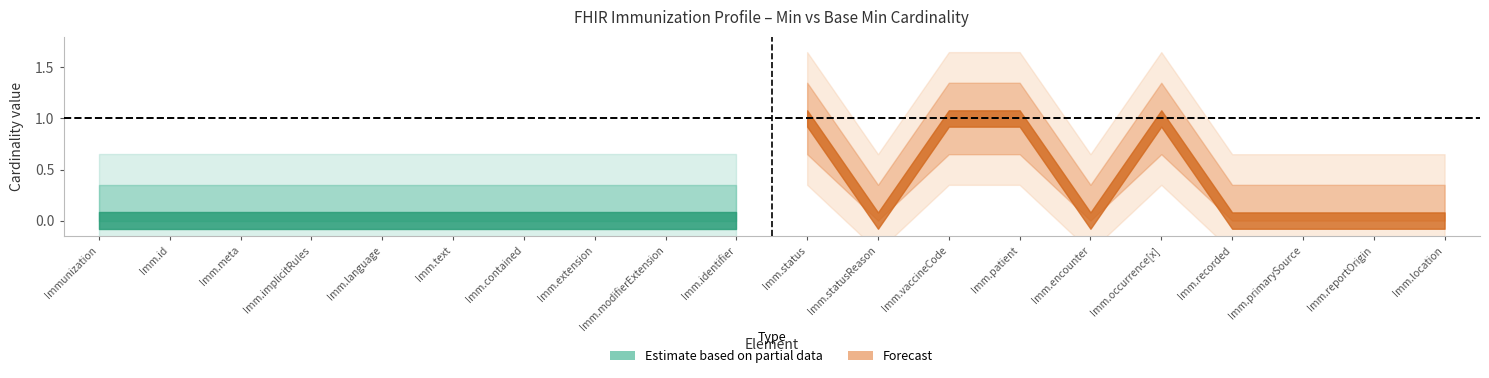

At which category does Min reach its first local valley?

Immunization.statusReason